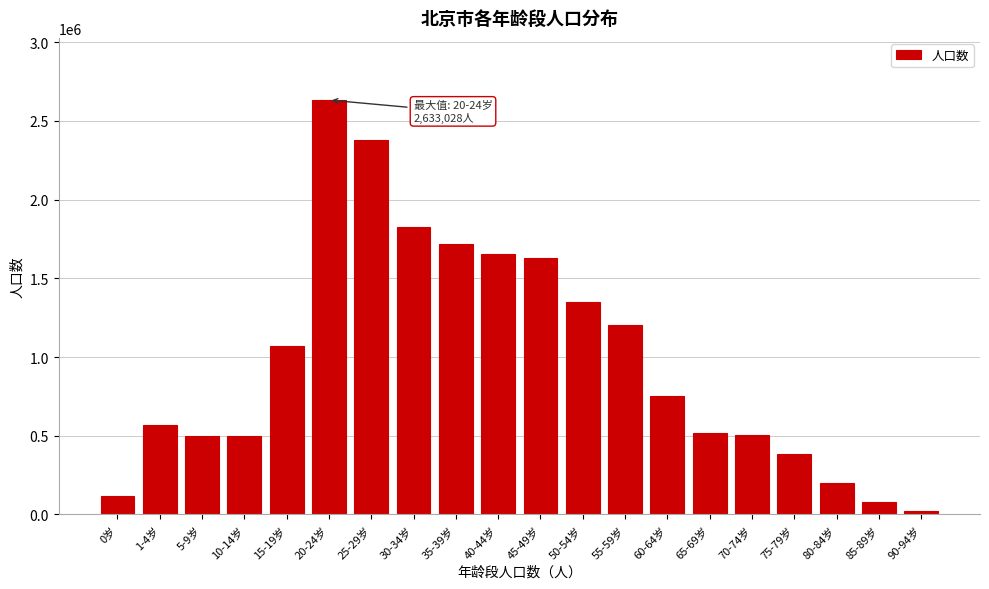

What is the label of the 20th bar from the right?

0岁